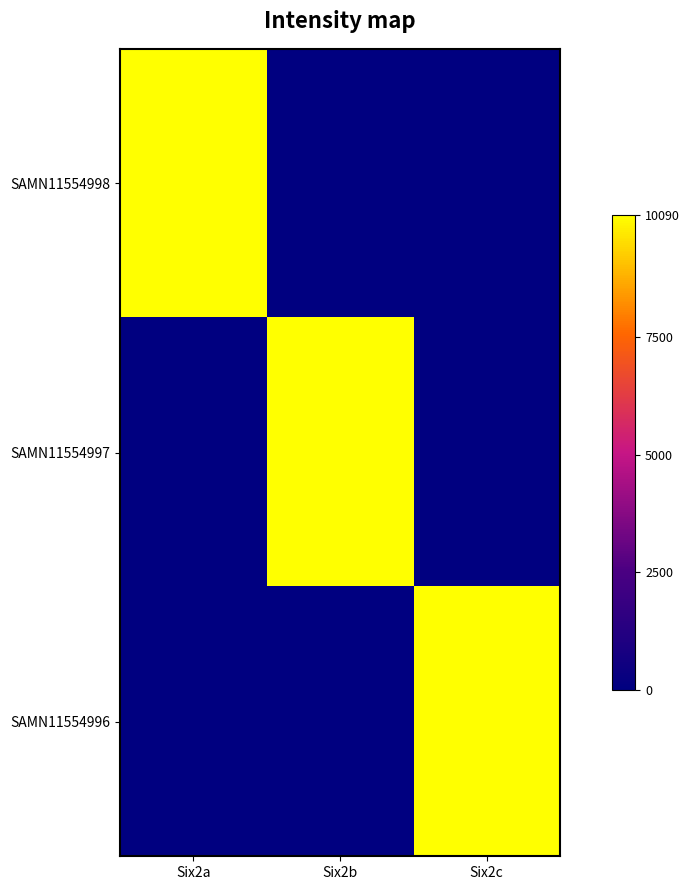

Which has a higher value, Six2c or Six2b?

Six2c